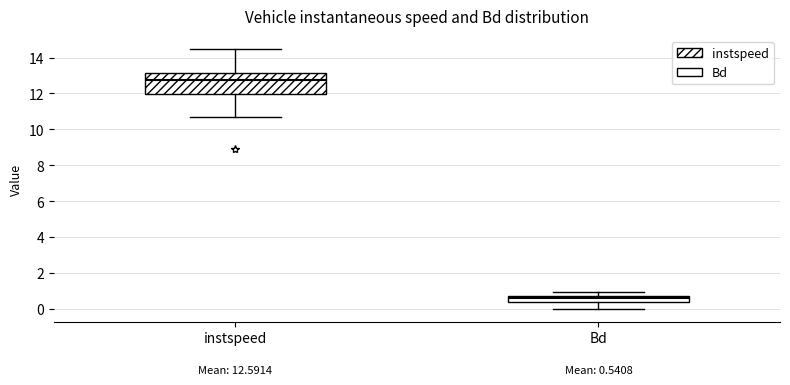

Which box has the highest median line?

instspeed